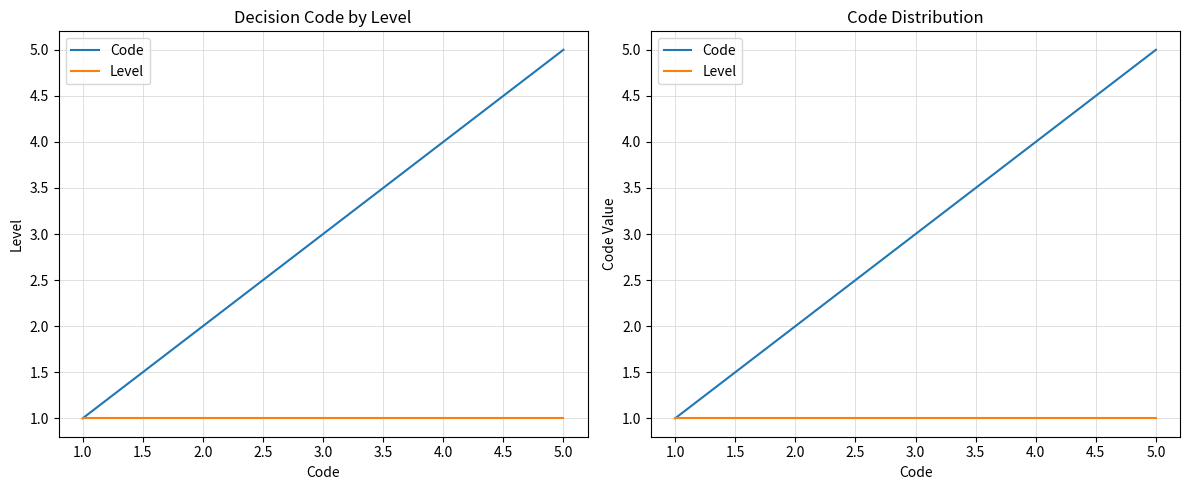

At how many categories does at least one series exceed 4?

1